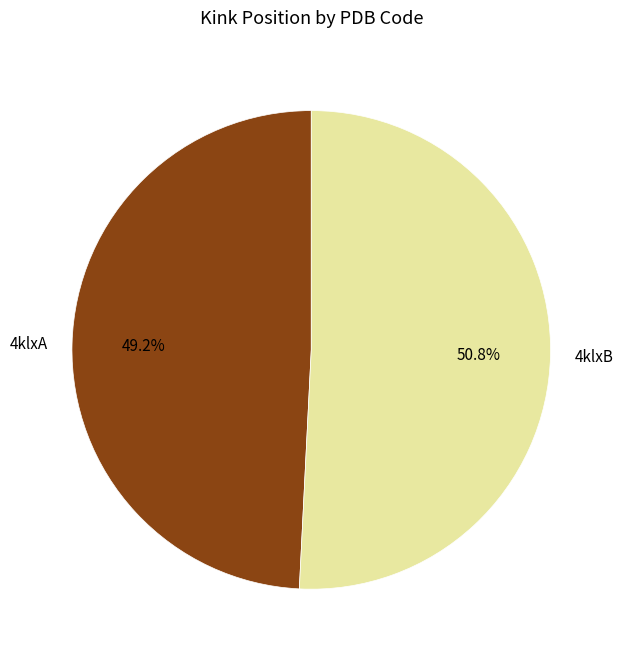

What is the total percentage of 4klxB and 4klxA?

100.0%